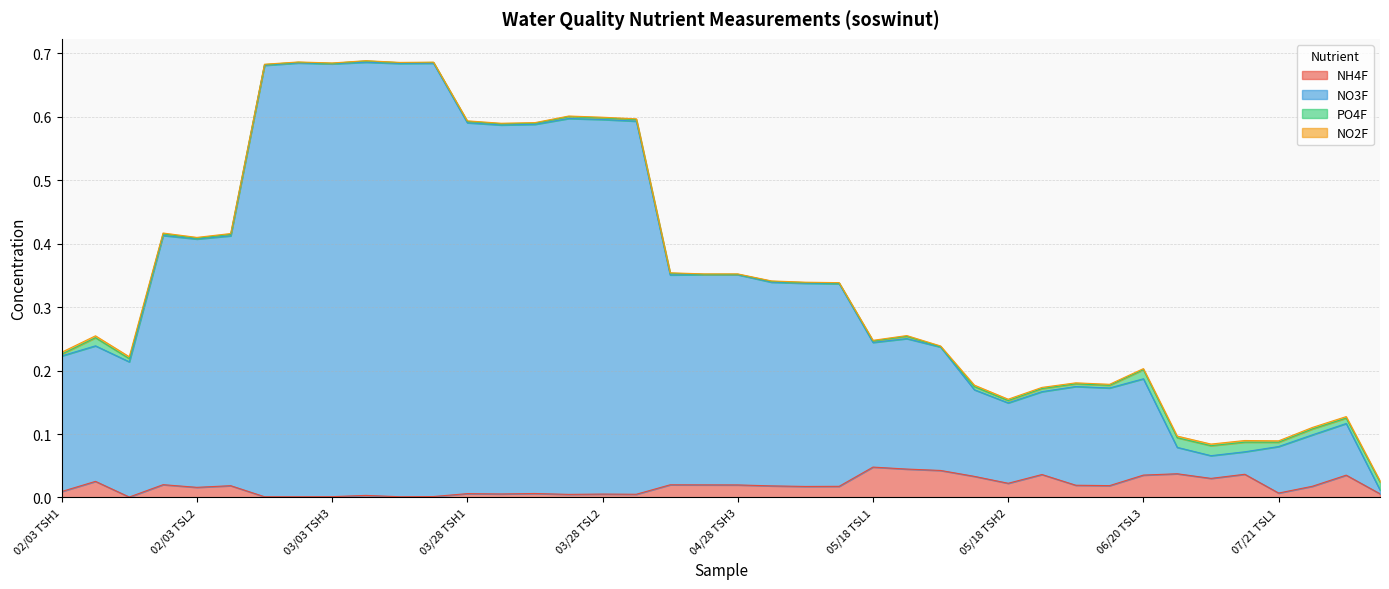

How many interior local valleys does the NH4F series have?

11